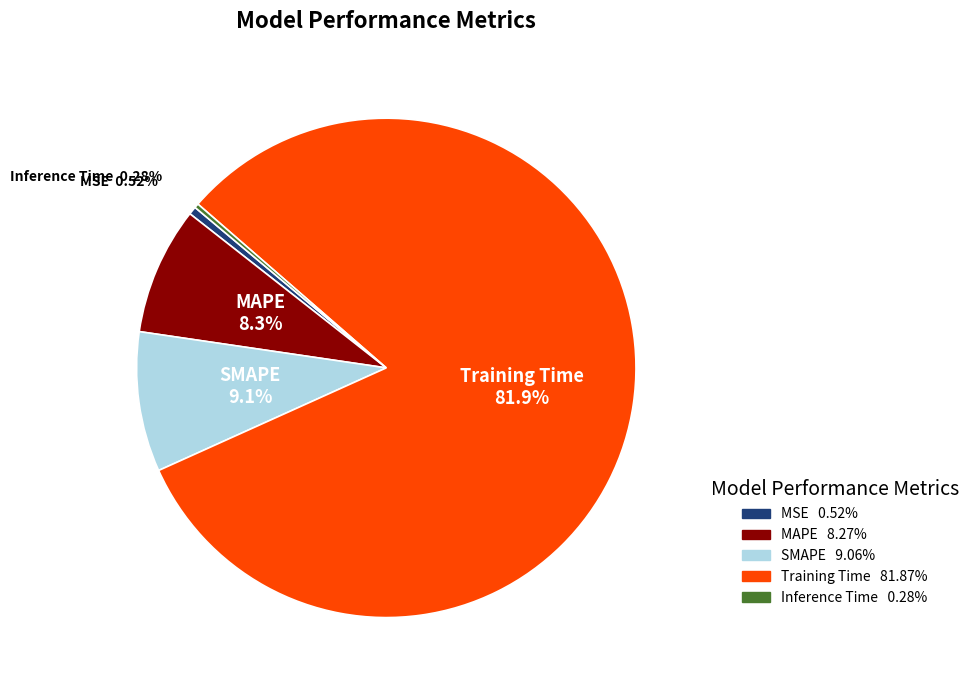

To the nearest percent, what is the difference between the MSE and MAPE slice percentages?

8%